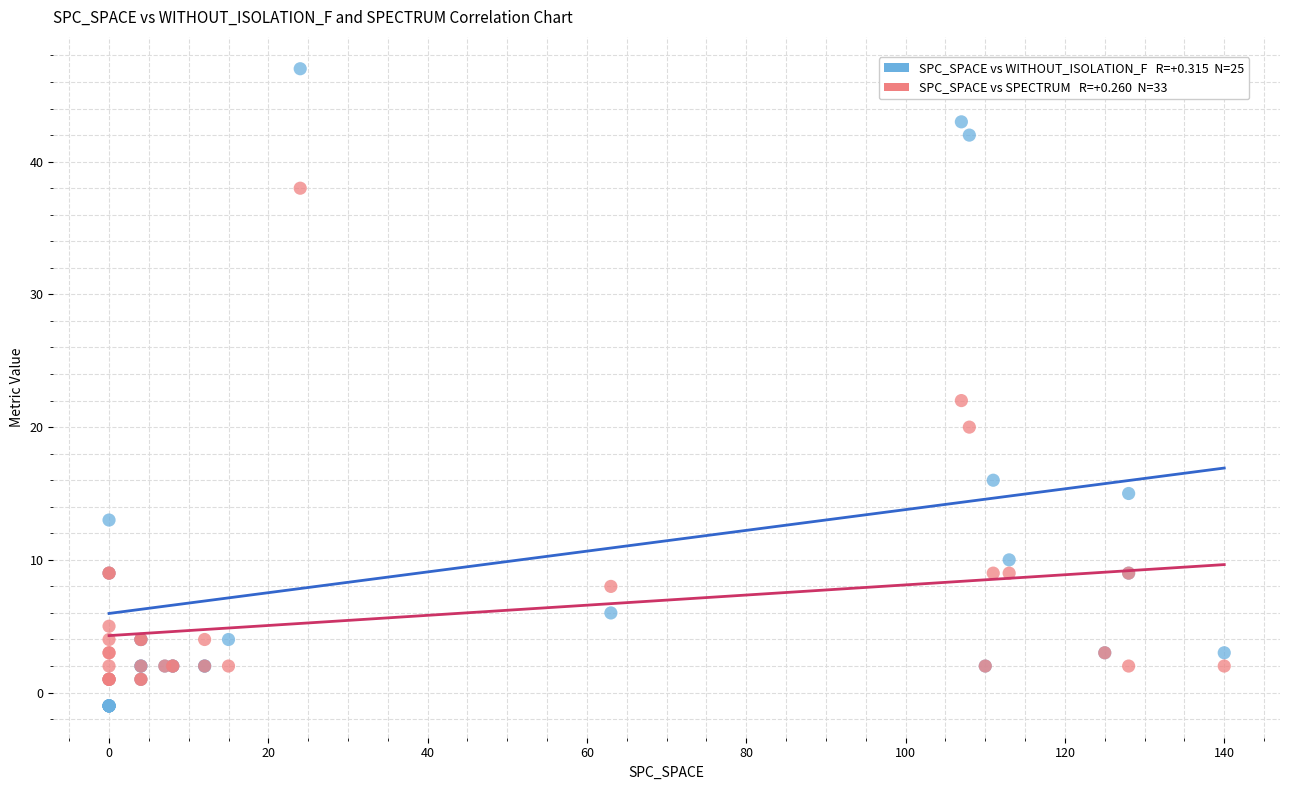

Across all series, what Y value is closest to 23?

22